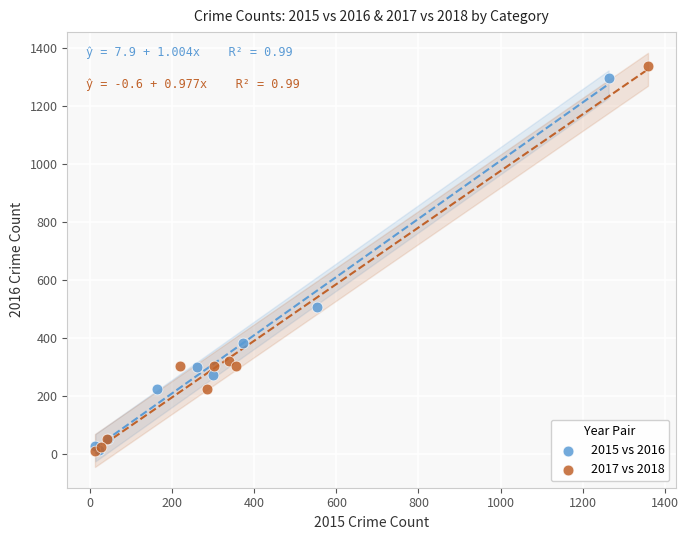

Which series reaches the maximum Y coordinate?

2017 vs 2018